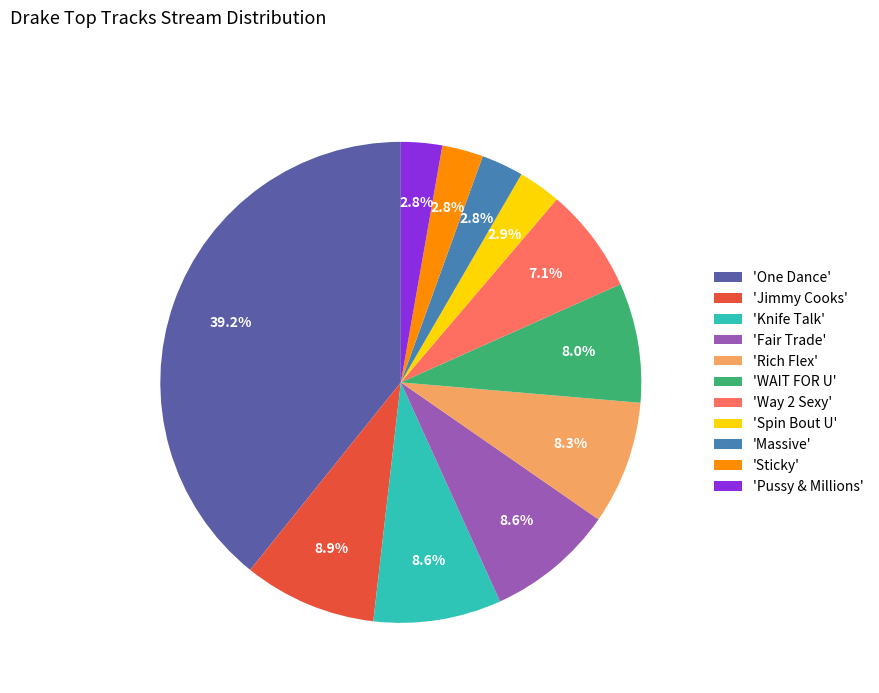

Does any single category account for the majority?

No